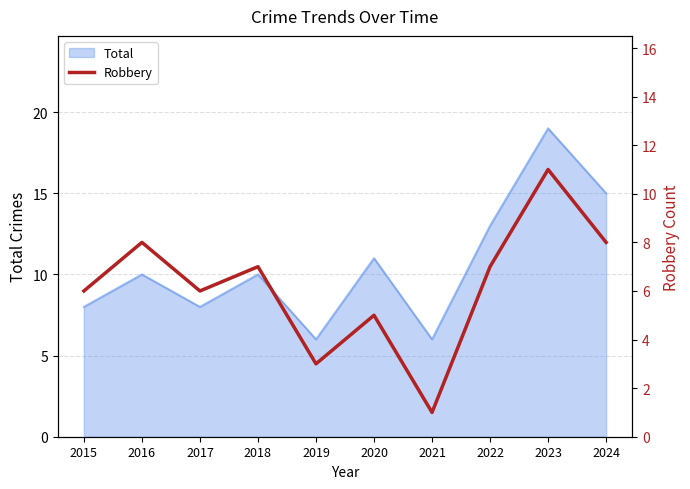

What is the value of the 5th point from the left?

3